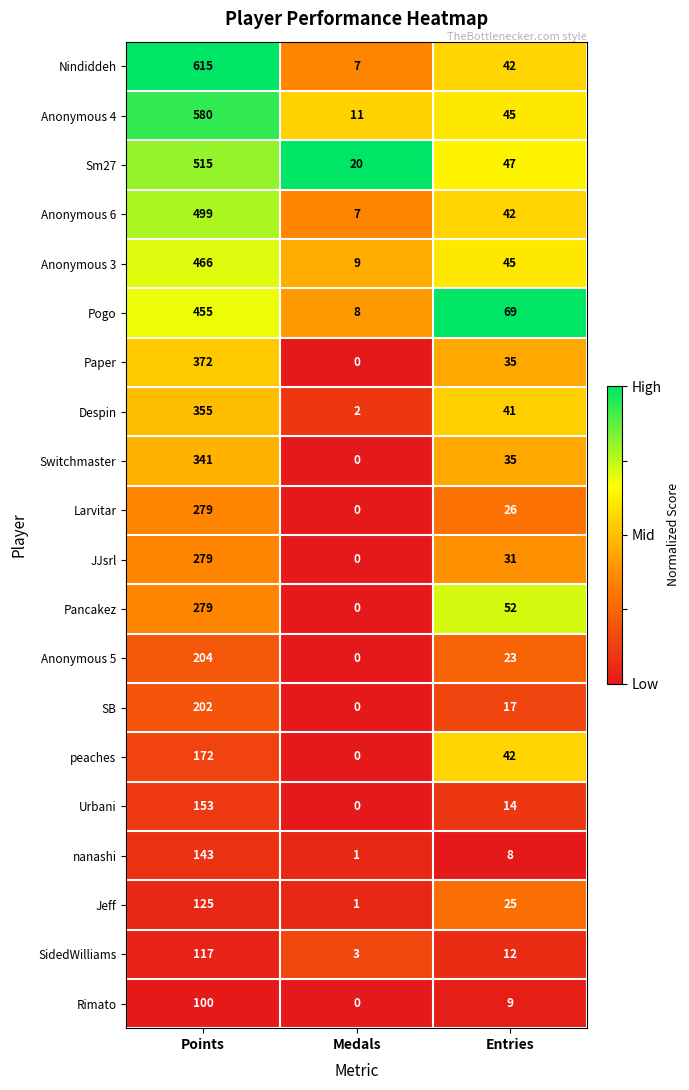

What is the total value across all series at Entries?

660